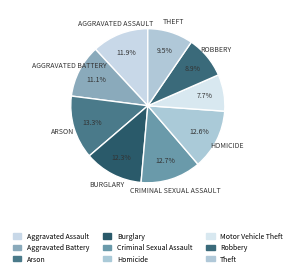

Count the number of slices in the pie.

9